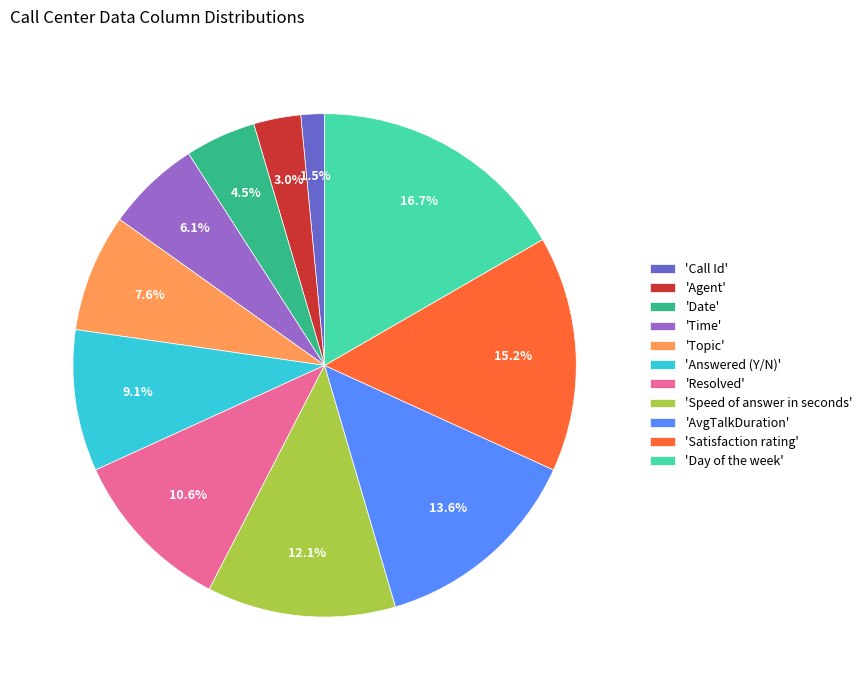

Rank the categories by value from lowest to highest.

'Call Id', 'Agent', 'Date', 'Time', 'Topic', 'Answered (Y/N)', 'Resolved', 'Speed of answer in seconds', 'AvgTalkDuration', 'Satisfaction rating', 'Day of the week'